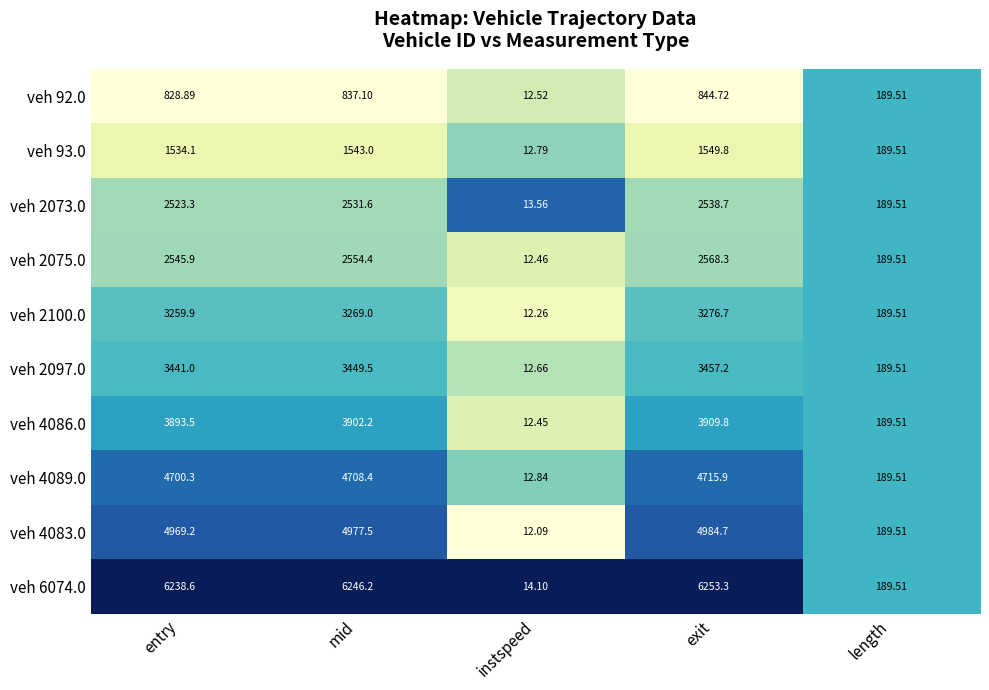

Is the value of veh 2073.0 at exit greater than the value of veh 92.0 at mid?

Yes